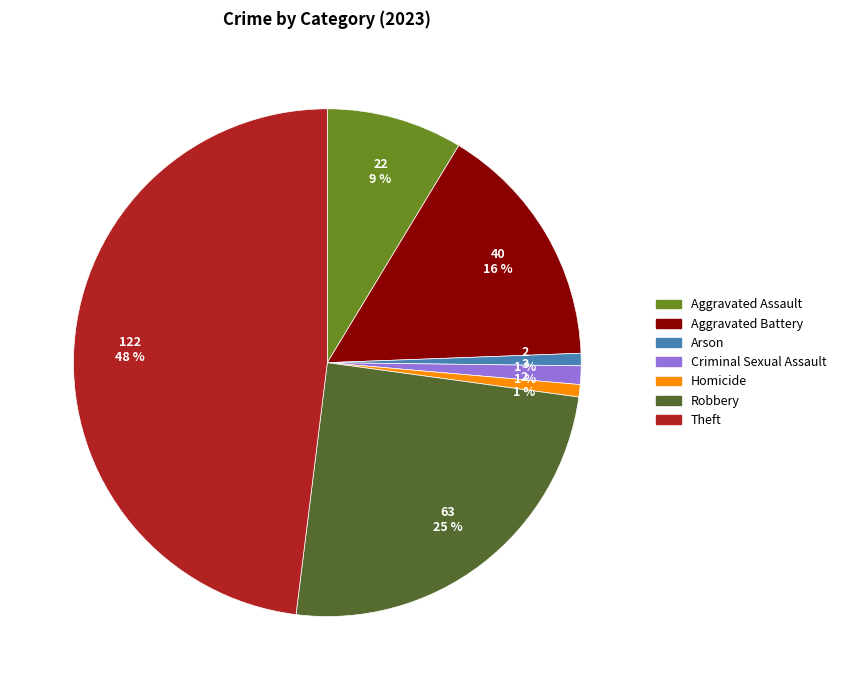

Is it true that Aggravated Battery is 16% of the pie?

True